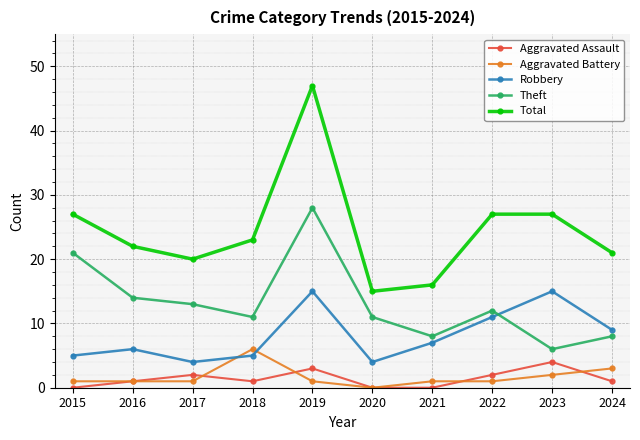

How many interior local valleys does the Theft series have?

3